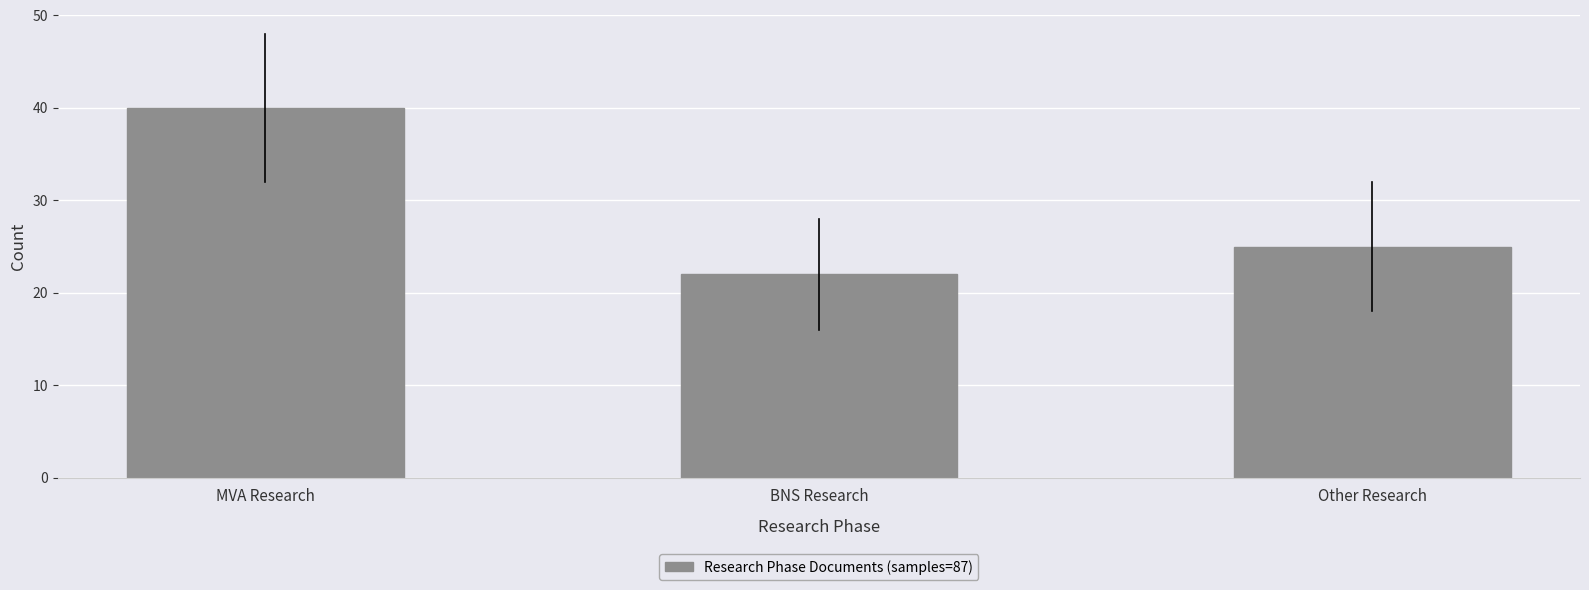

True or false: the data shows 68 at MVA Research.

False